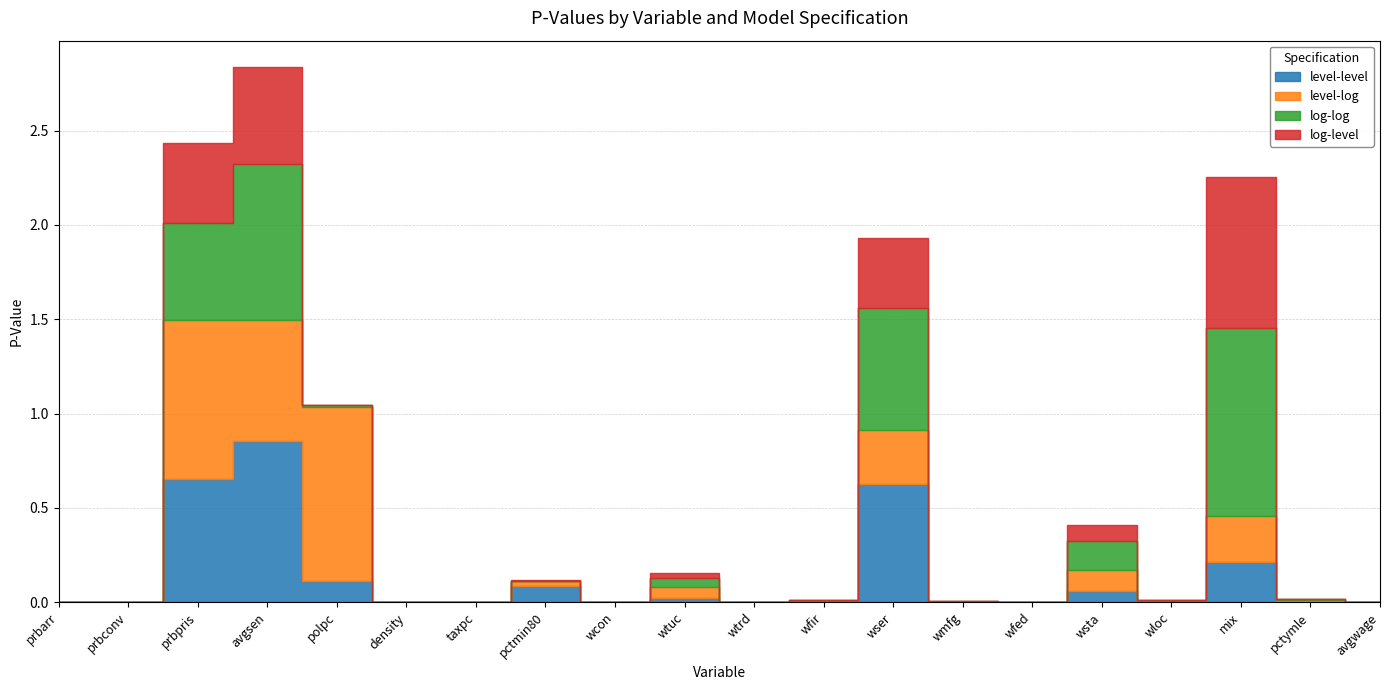

True or false: level-log has a value of 0.0 at wmfg.

False